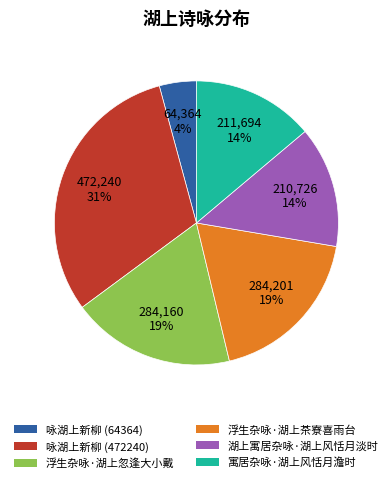

How many slices are in this pie chart?

6